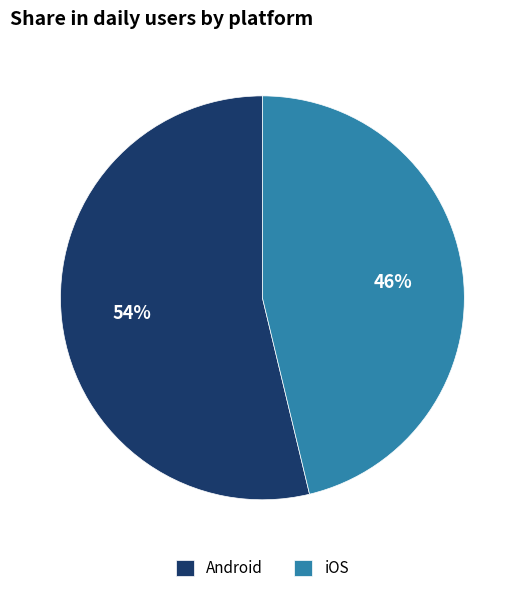

To the nearest percent, what is the average slice percentage?

50%